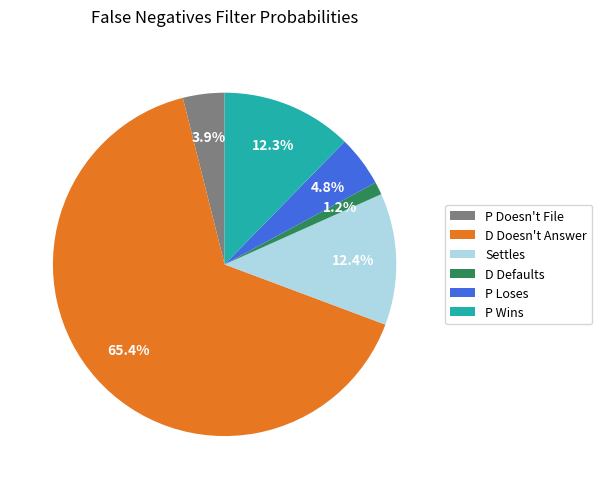

To the nearest percent, what is the combined percentage of P Doesn't File and D Doesn't Answer?

69%